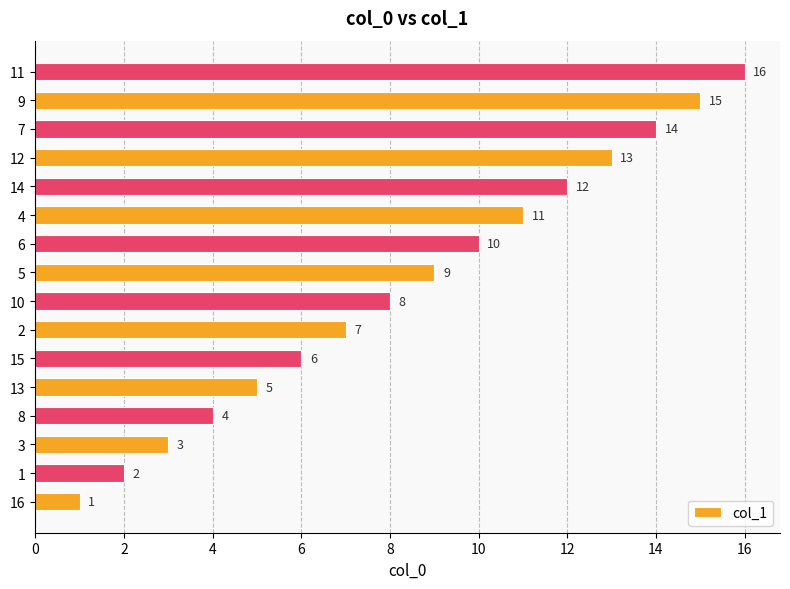

What is the difference between the second highest and second lowest values?

13